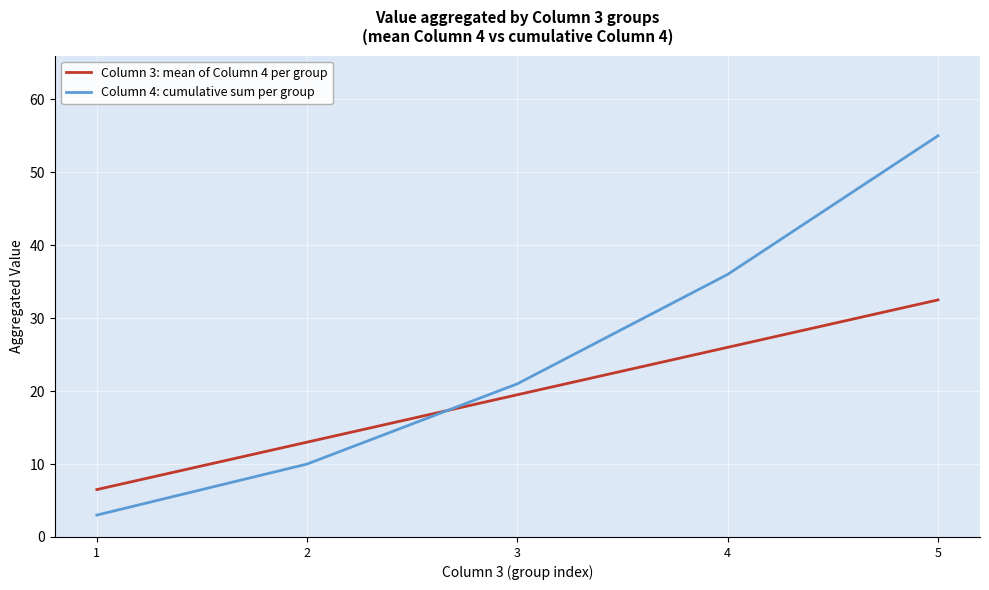

How many lines are shown in the chart?

2